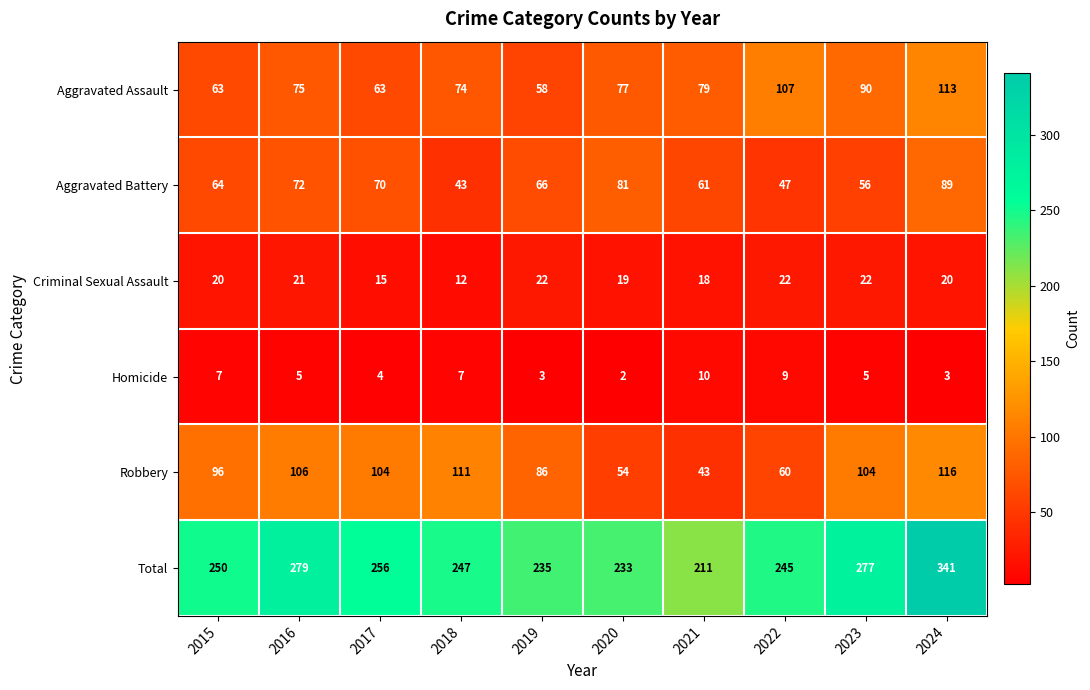

What is the total value across all series at 2020?

466